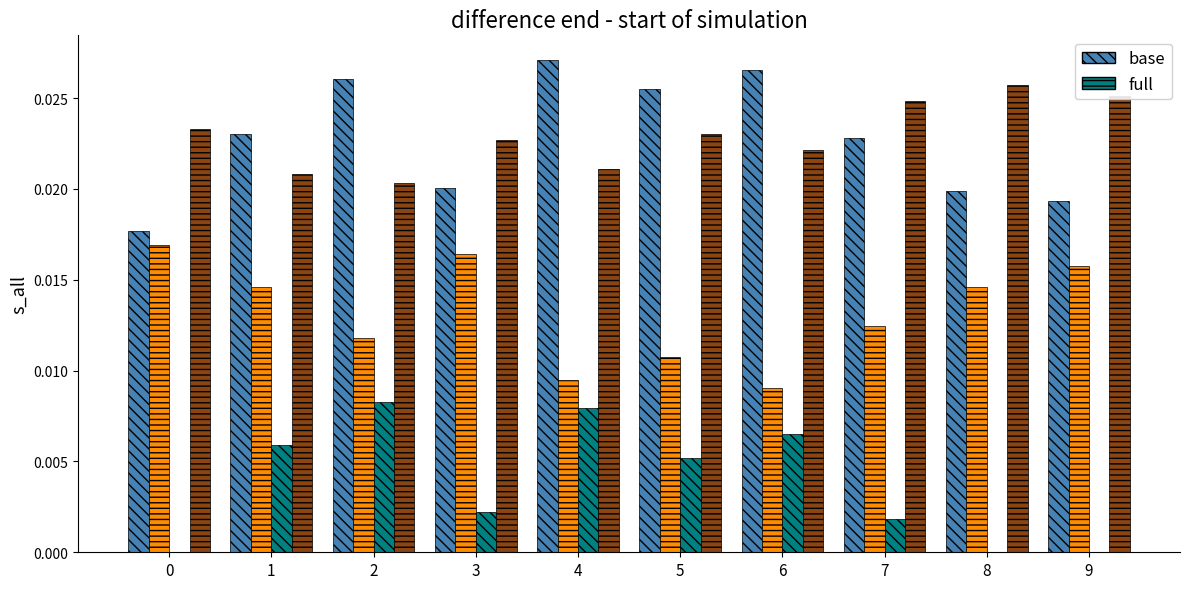

Count the number of categories in the chart.

10